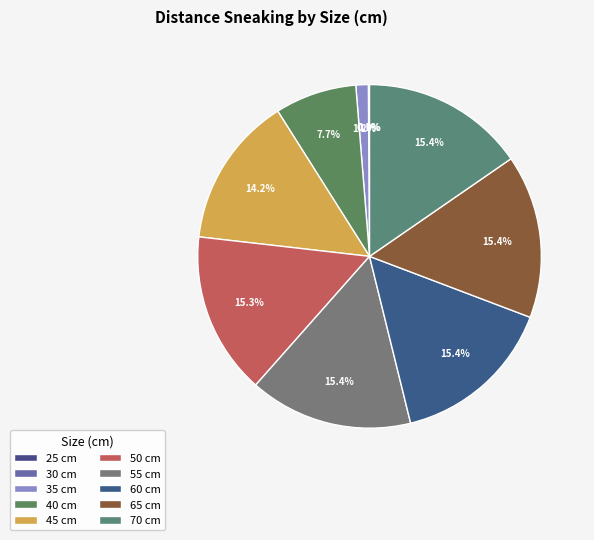

The 65 slice represents 15% of the pie. True or false?

True